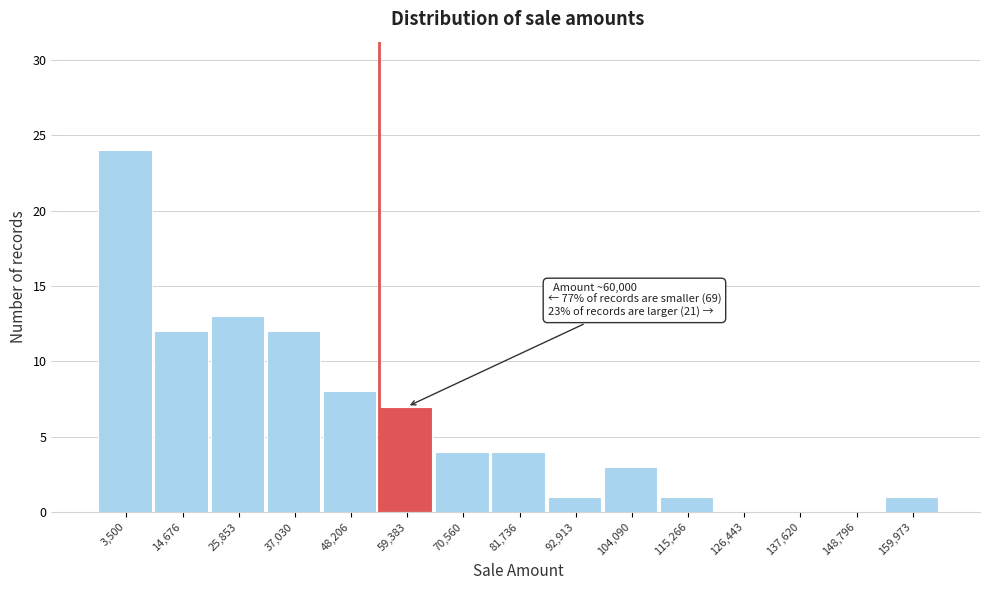

Reading left to right, extract all data points from this chart.

3,500=24	14,676=12	25,853=13	37,030=12	48,206=8	59,383=7	70,560=4	81,736=4	92,913=1	104,090=3	115,266=1	126,443=0	137,620=0	148,796=0	159,973=1